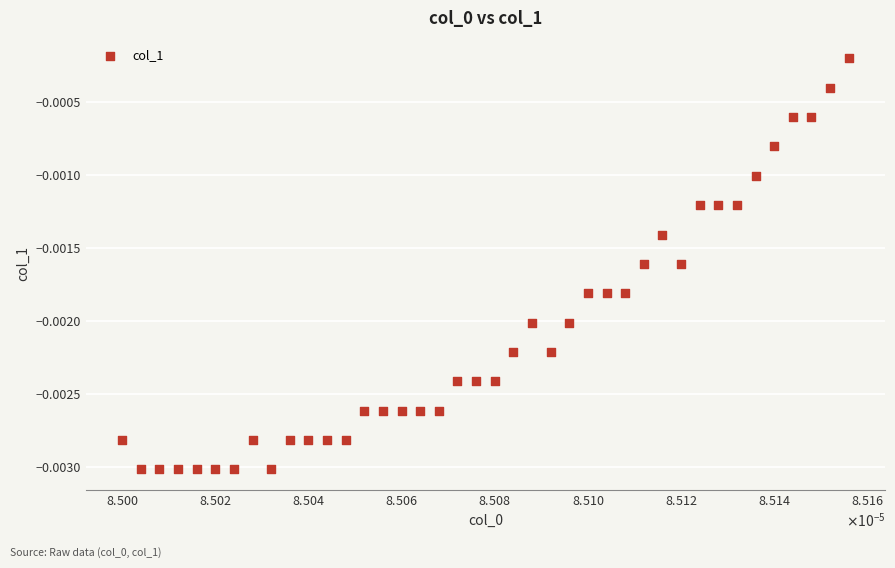

Count the number of points in this scatter plot.

40